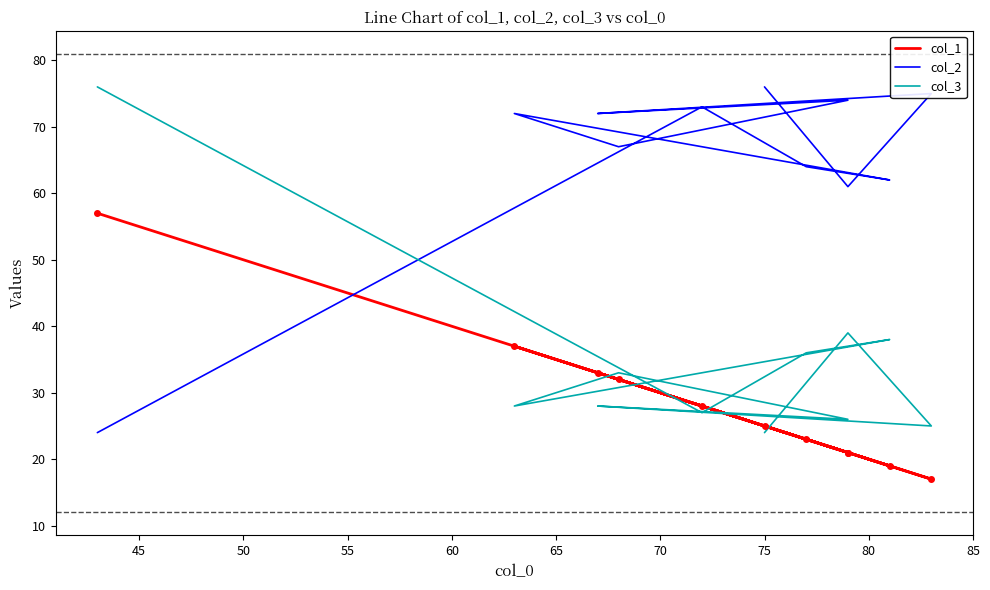

Between 50 and 85, which is larger?

85